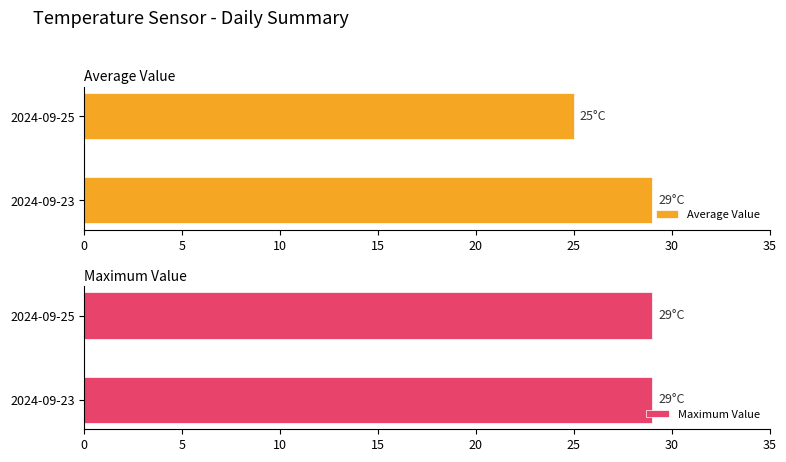

Which series has the widest spread of values?

Average Value